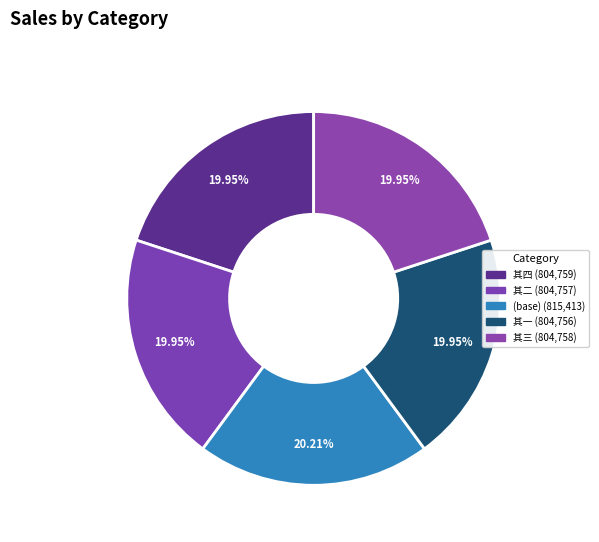

How many segments does this pie chart have?

5